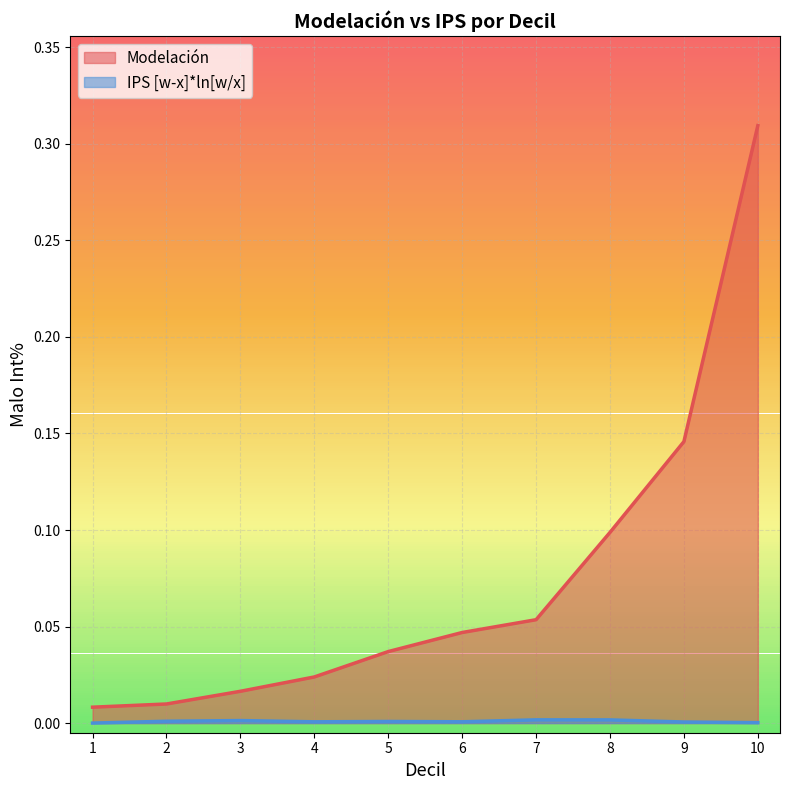

What are all the series names shown in the legend?

Modelación, IPS [w-x]*ln[w/x]